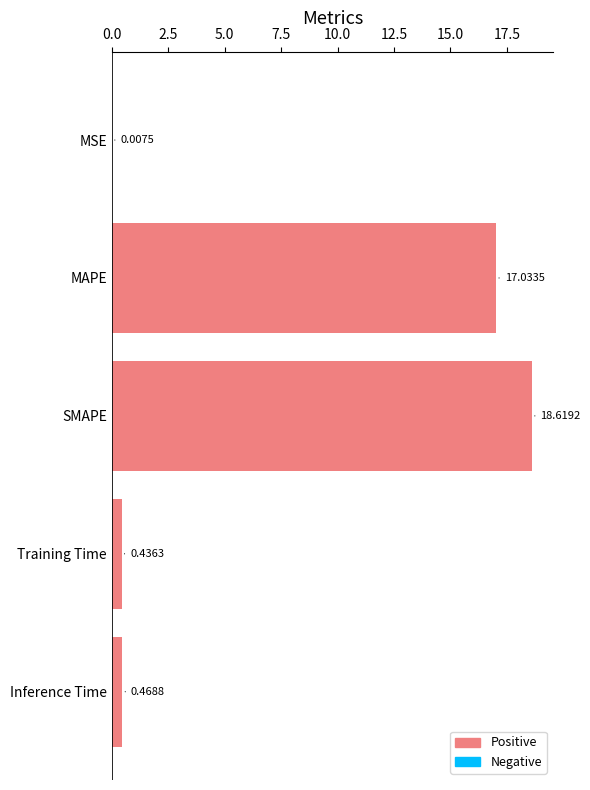

What is the change in value from MAPE to Training Time?

-16.6